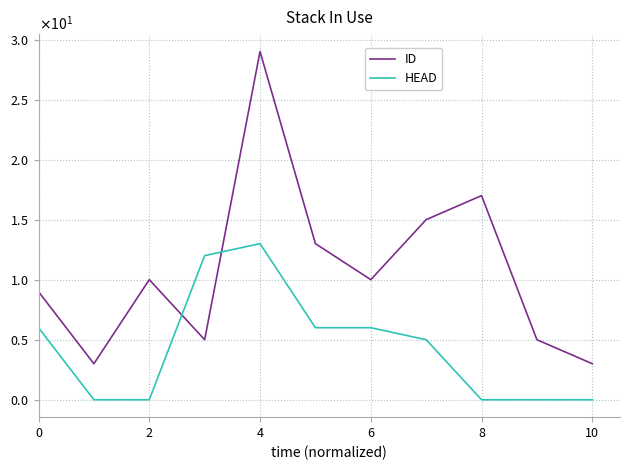

What are all the series names shown in the legend?

ID, HEAD